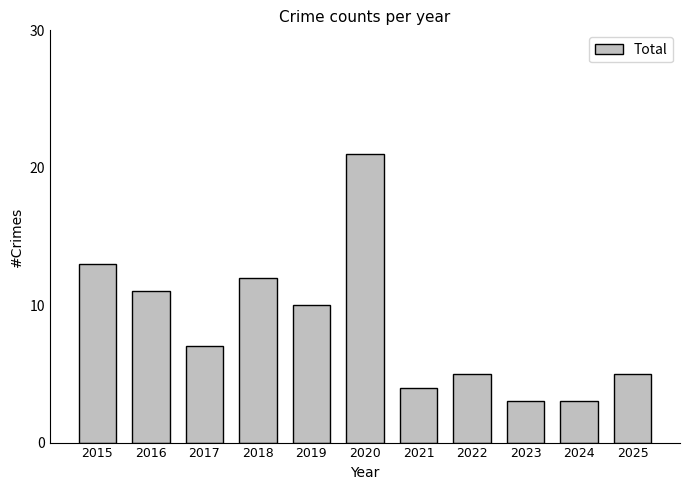

Reading left to right, extract all data points from this chart.

2015=13	2016=11	2017=7	2018=12	2019=10	2020=21	2021=4	2022=5	2023=3	2024=3	2025=5